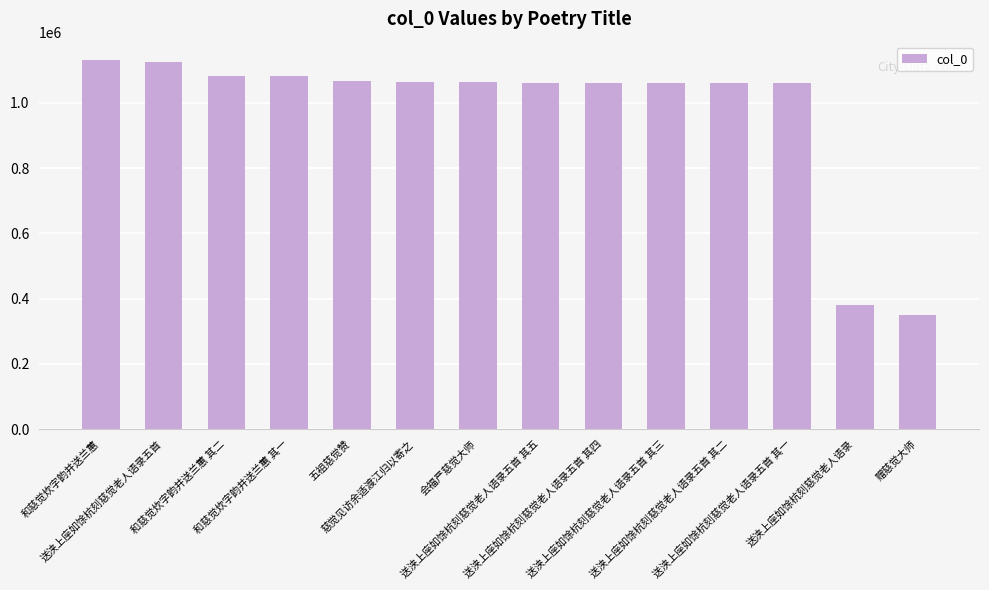

What position from the right is 送浃上座如馀杭刻慈觉老人语录五首 其四?

6